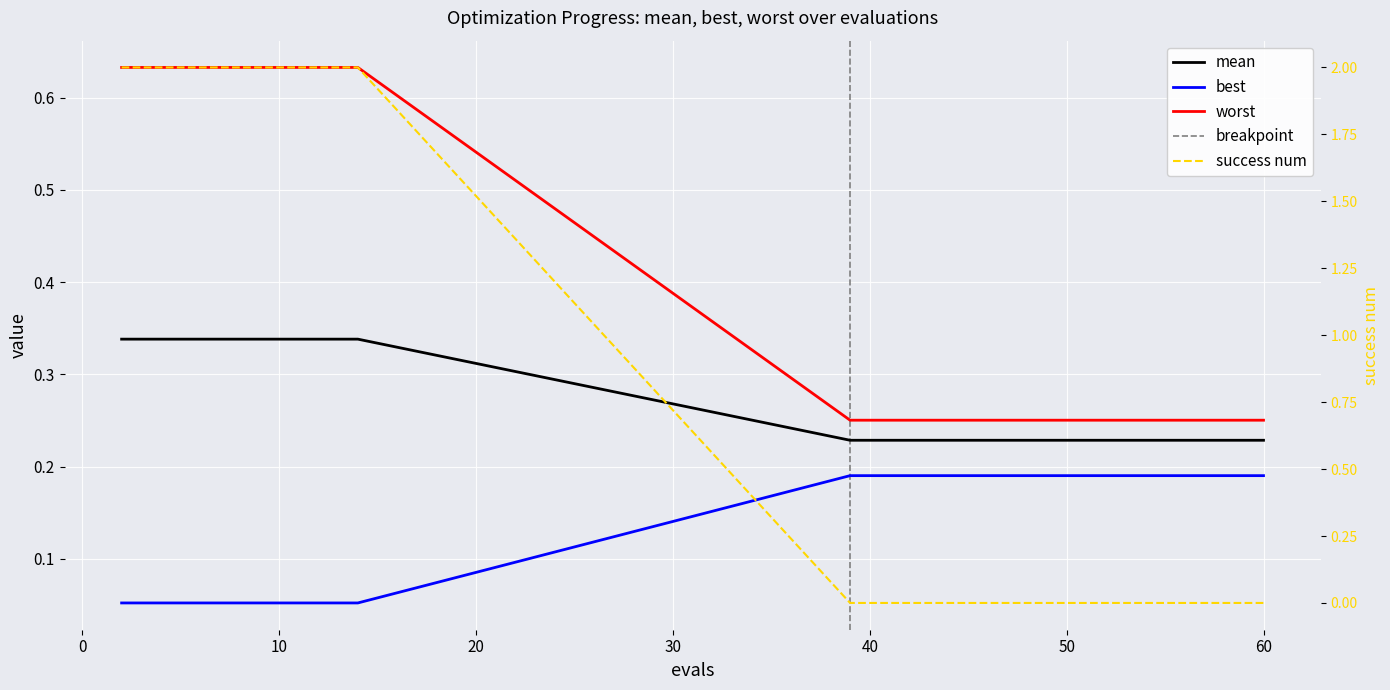

How many intersections are there between worst and success num?

1